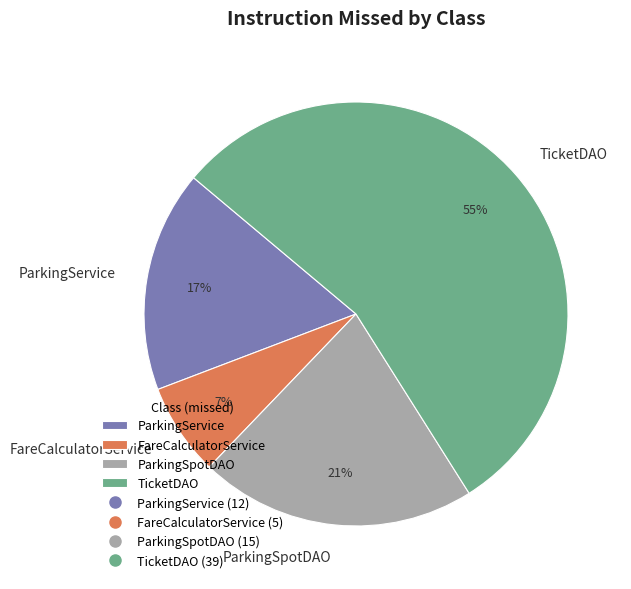

How many segments does this pie chart have?

4